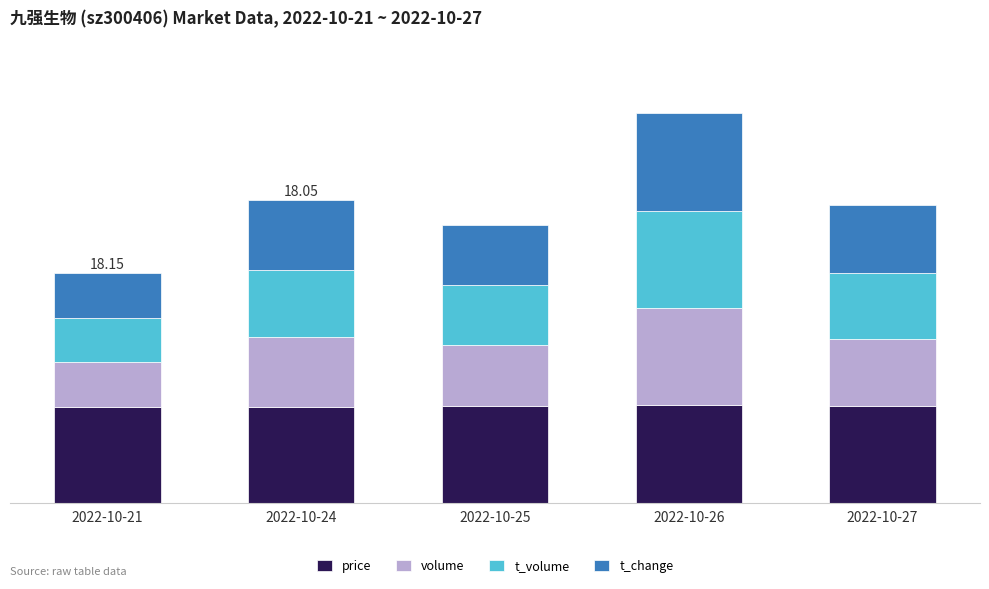

What are all the series names shown in the legend?

price, volume, t_volume, t_change